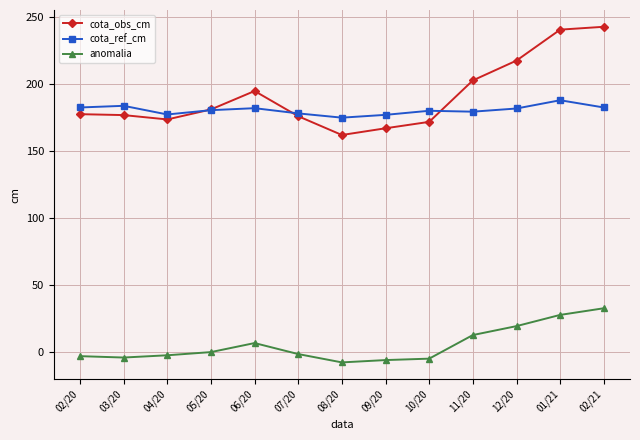

True or false: cota_ref_cm and anomalia intersect in this chart.

False